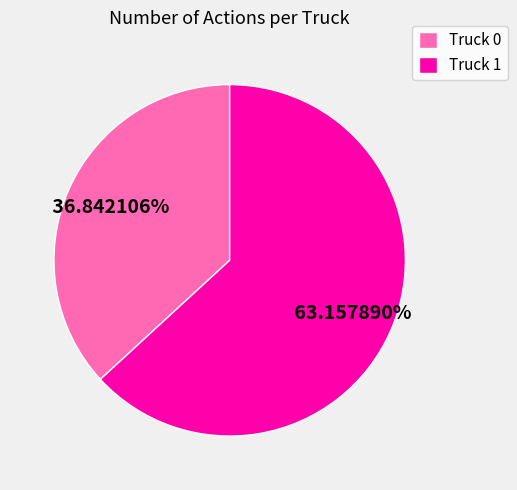

To the nearest percent, what is the average slice percentage?

50%